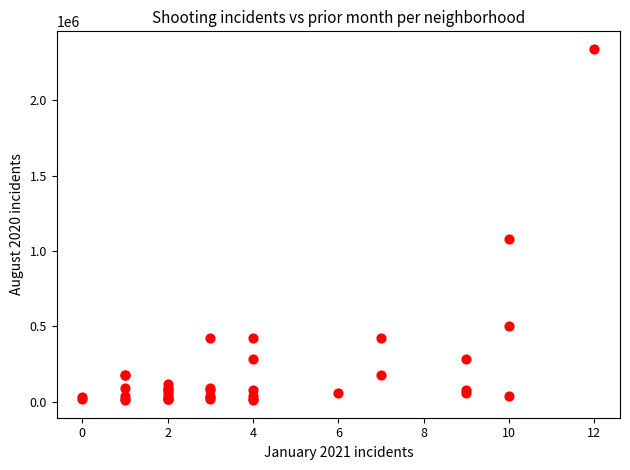

What Y value in the scatter plot is closest to 1175000?

1080000